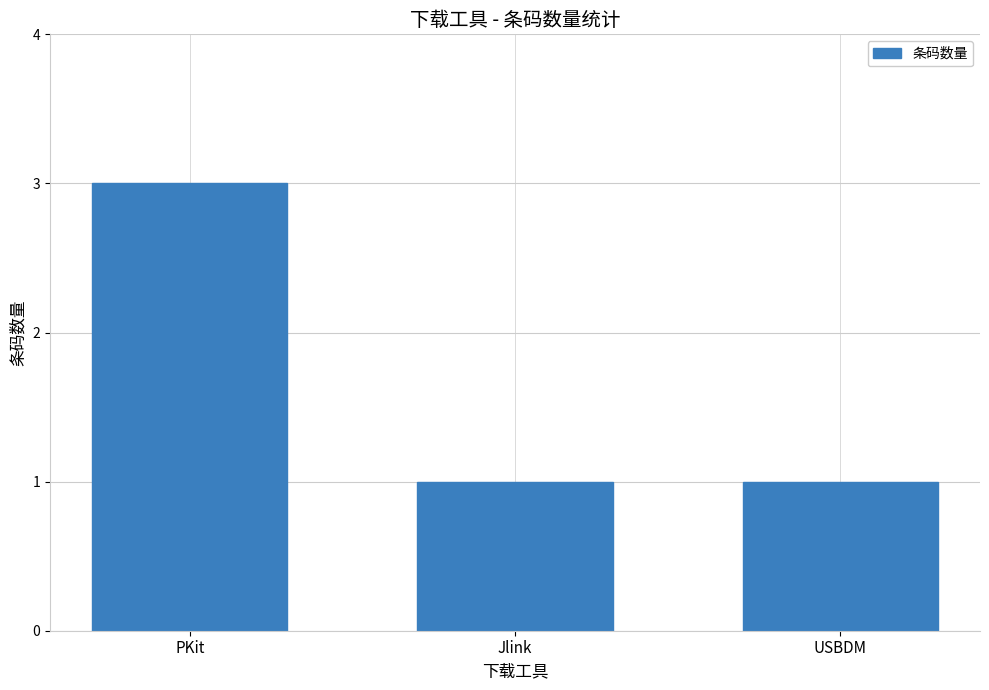

The chart shows a value of 3 at PKit. True or false?

True